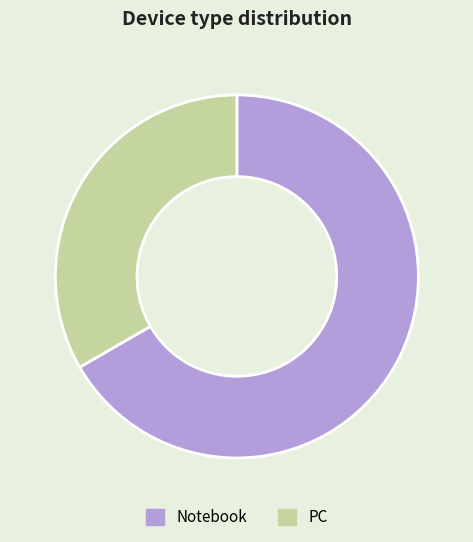

What is the ratio of the value at Notebook to the value at PC?

2.0